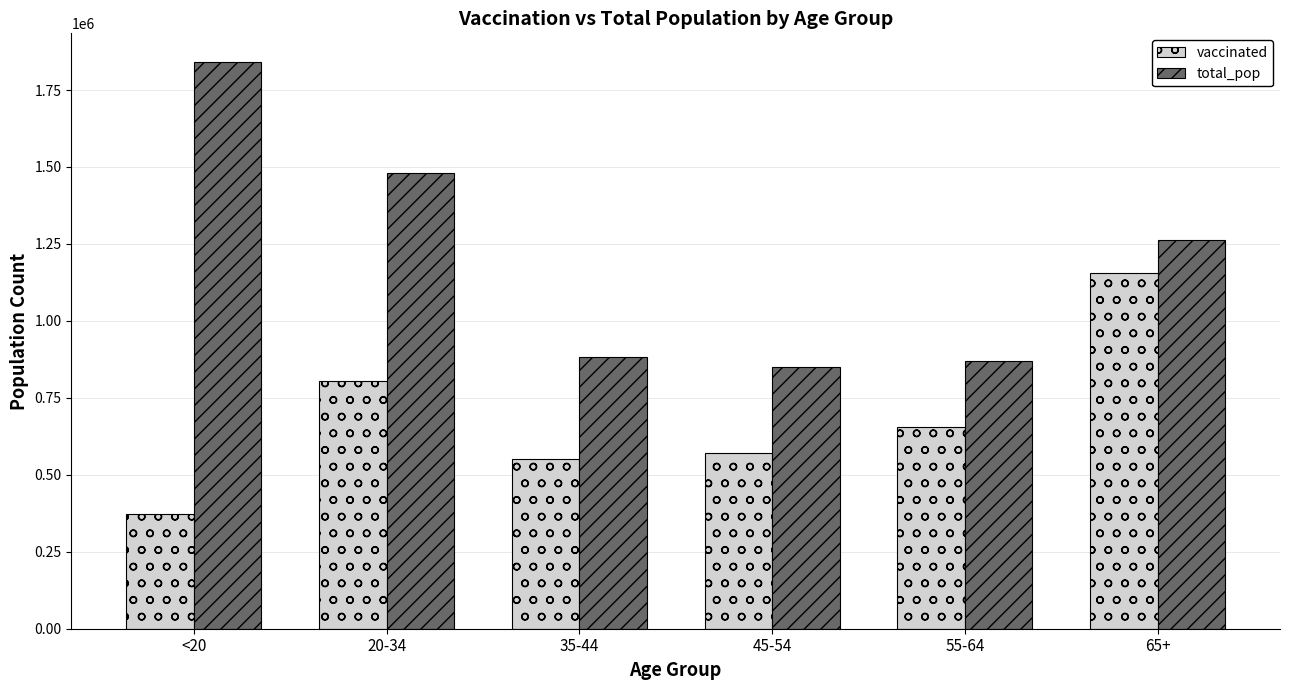

The vaccinated series shows 1151841 at 20-34. True or false?

False